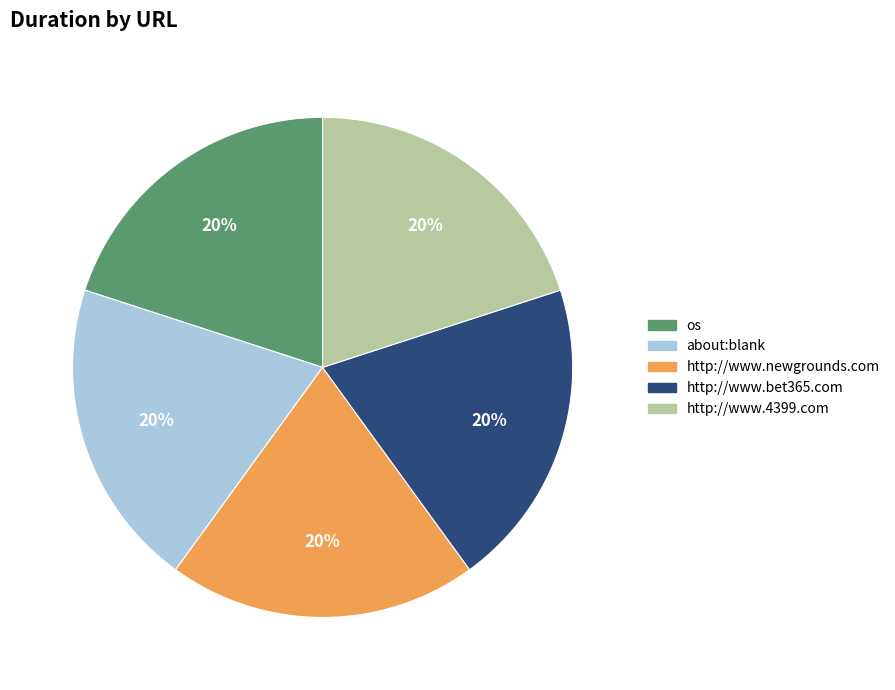

To the nearest percent, what is the combined percentage of about:blank and http://www.newgrounds.com?

40%